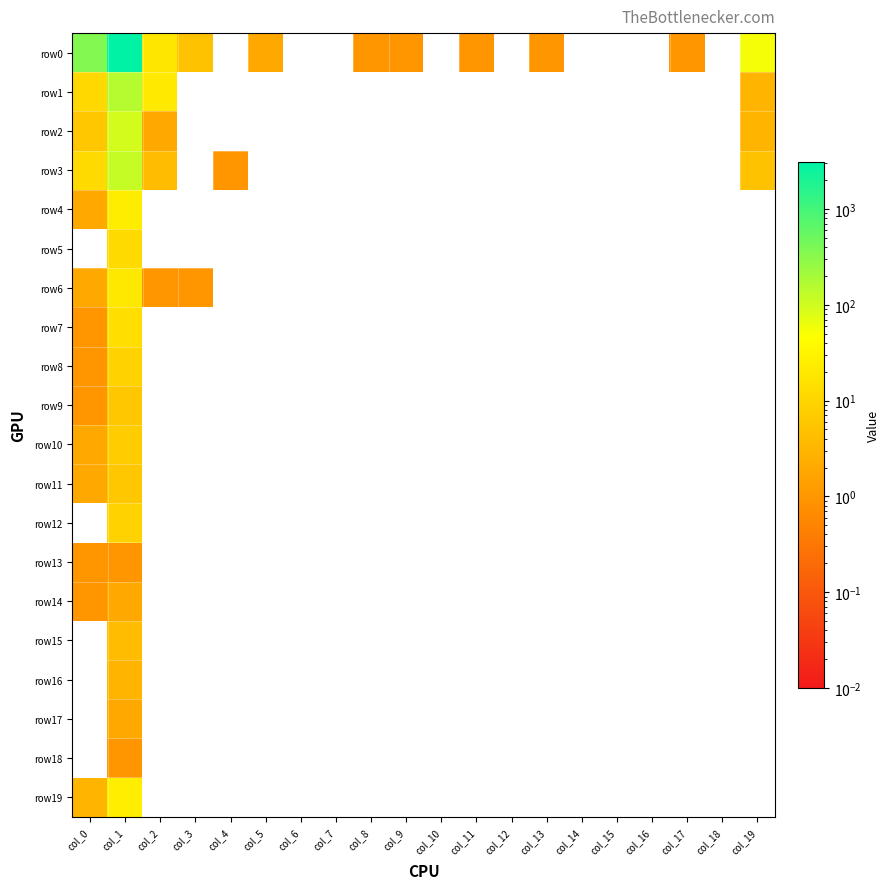

What is the maximum value shown in the chart?

3107